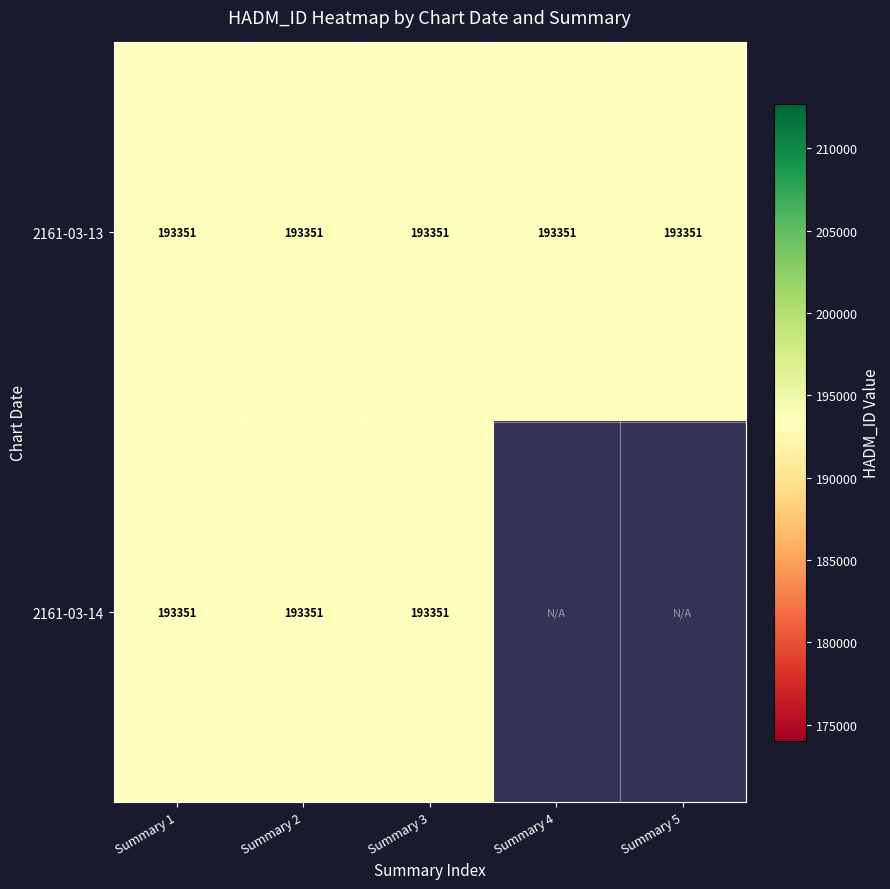

Is it true that 2161-03-14 equals 0 at Summary 4?

True